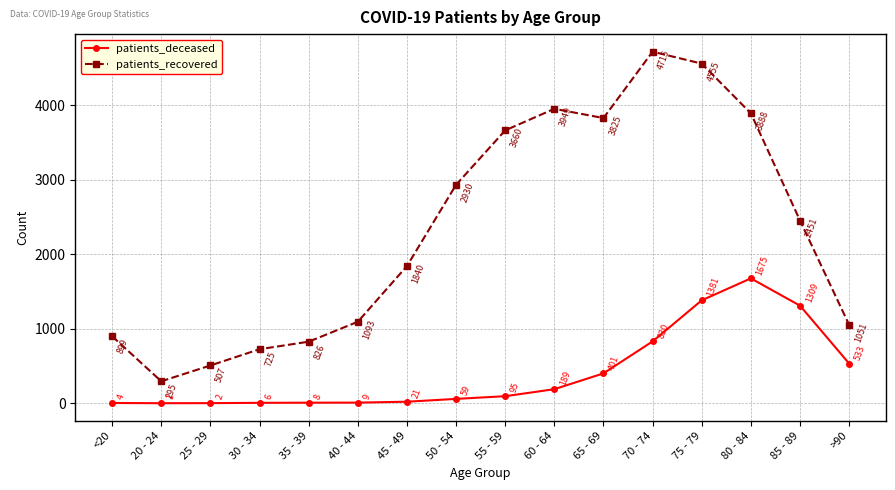

Count the number of categories in the chart.

16